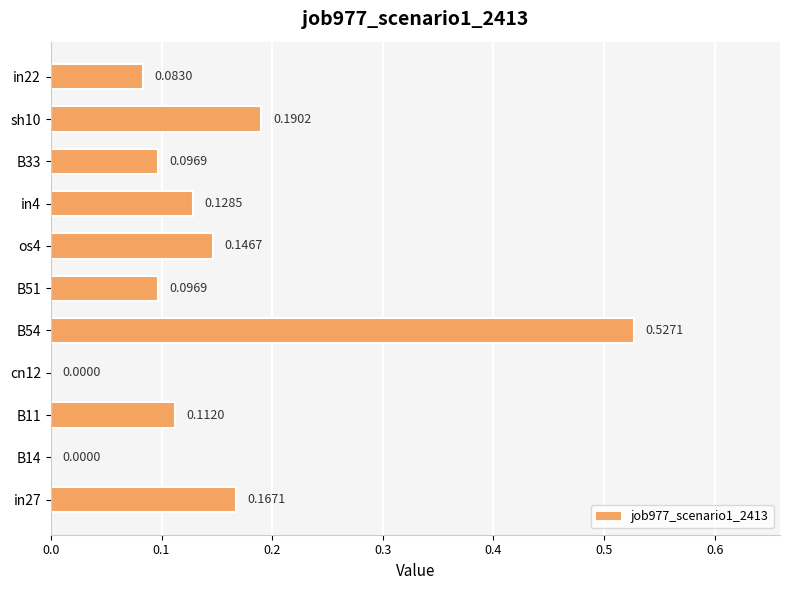

What is the sum of all values?

1.5